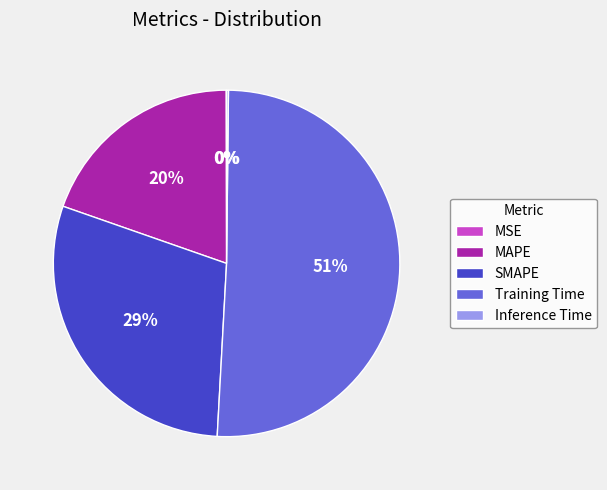

What is the largest slice in the pie chart?

Training Time